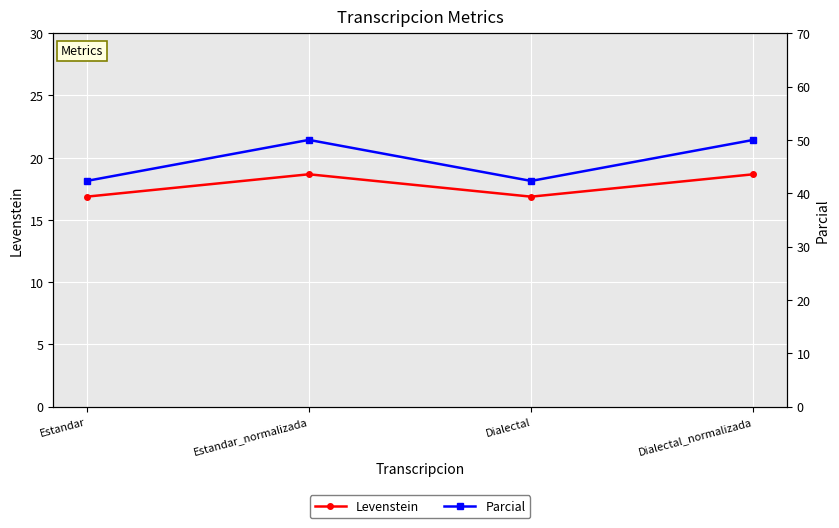

Read the Levenstein value at Estandar.

16.9